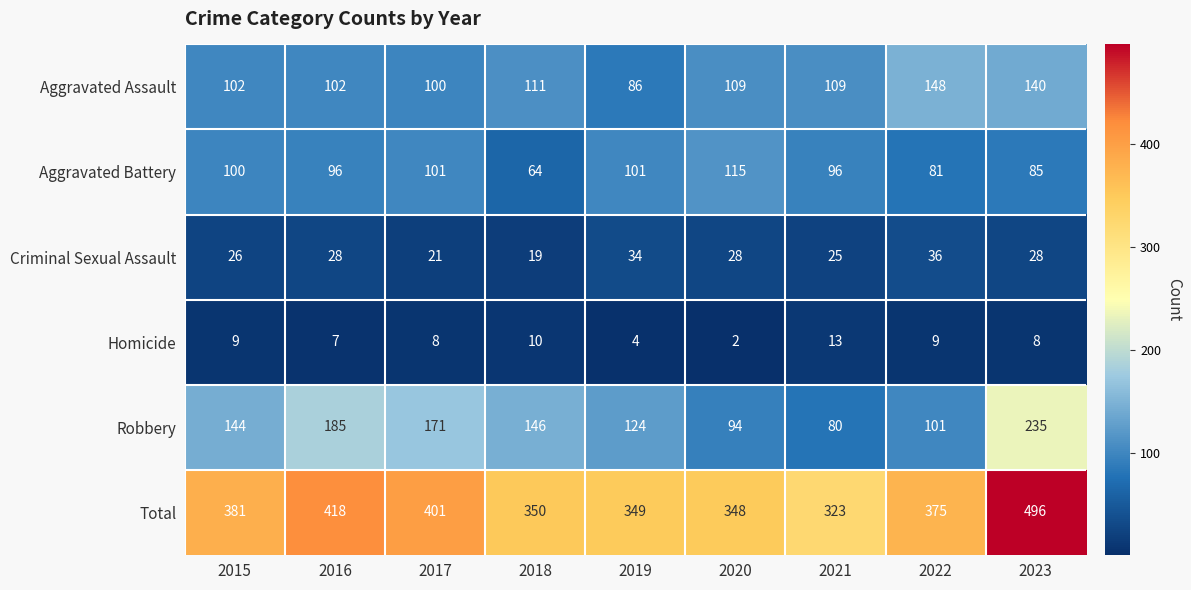

At which label does Total first exceed 375?

2015